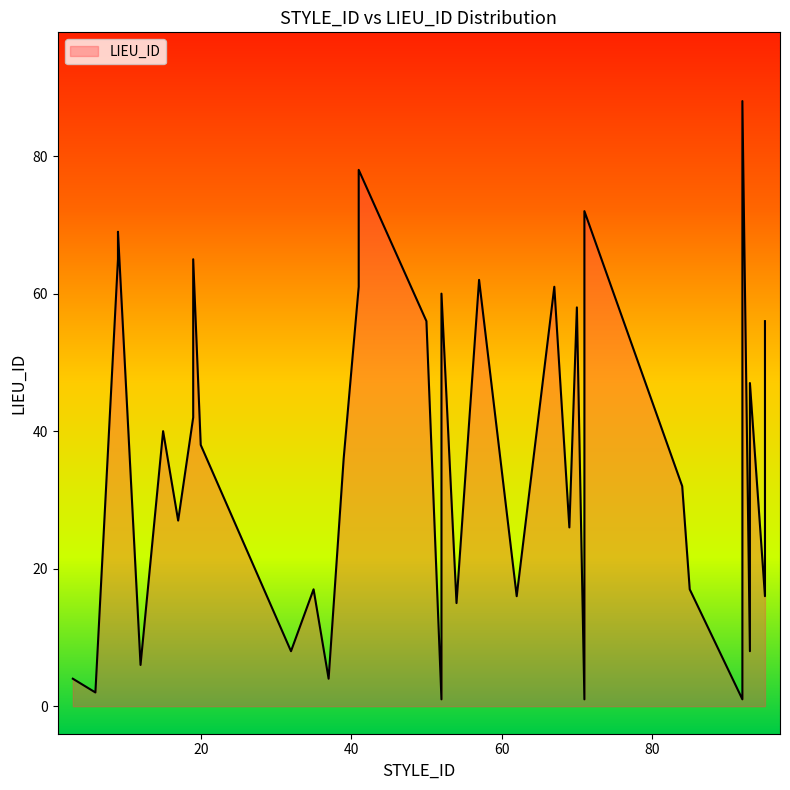

Between 41 and 41, which is larger?

41